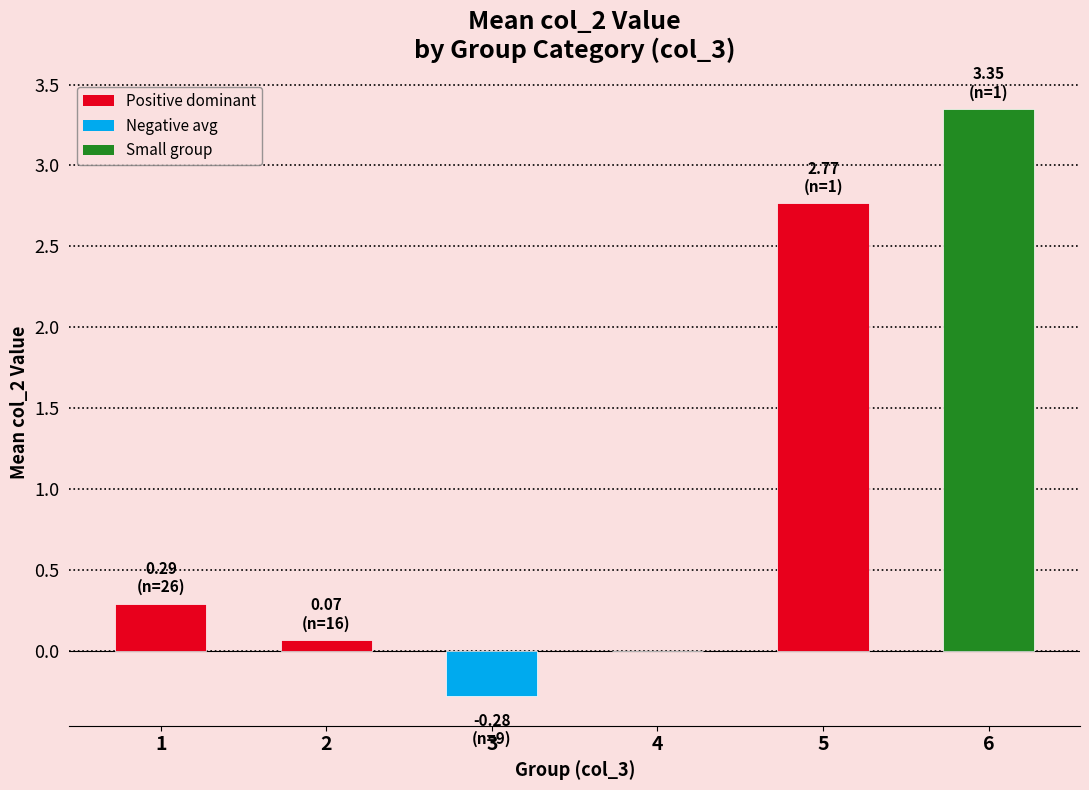

At which category does the chart reach its peak across all series?

6